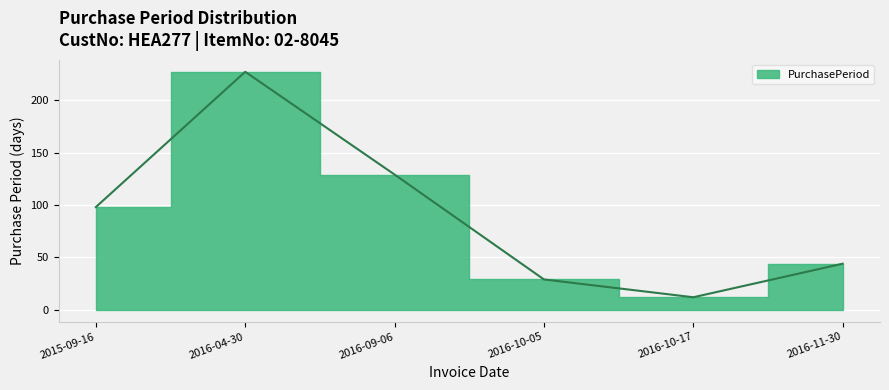

Which has a higher value, 2016-04-30 or 2016-11-30?

2016-04-30